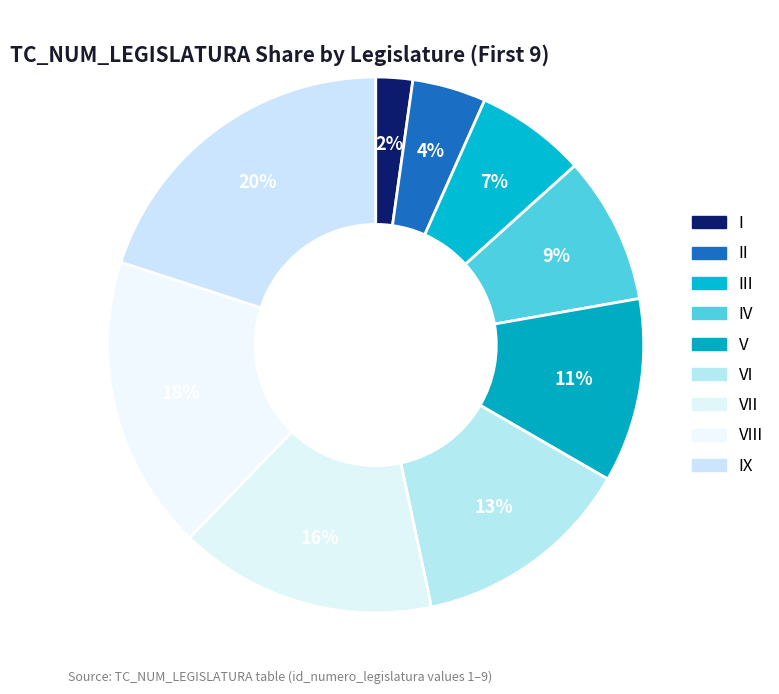

Is there any slice that represents more than half of the pie?

No